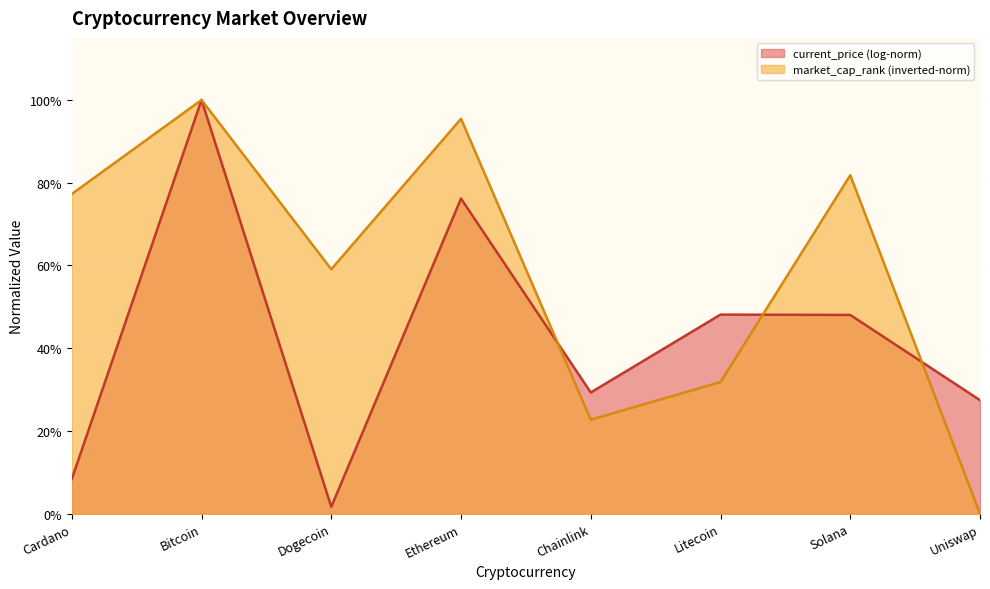

What is the average value?

0.6